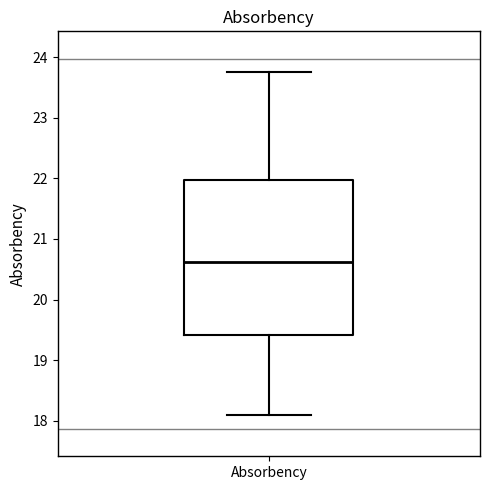

Read this box plot against the y-axis: the position of the median line, the range covered by the box, and the ends of both whiskers. The values are not printed on the chart, so give them approximately, as read against the axis.

median 20.6, box 19.4 to 22.0, whiskers 18.1 to 23.8